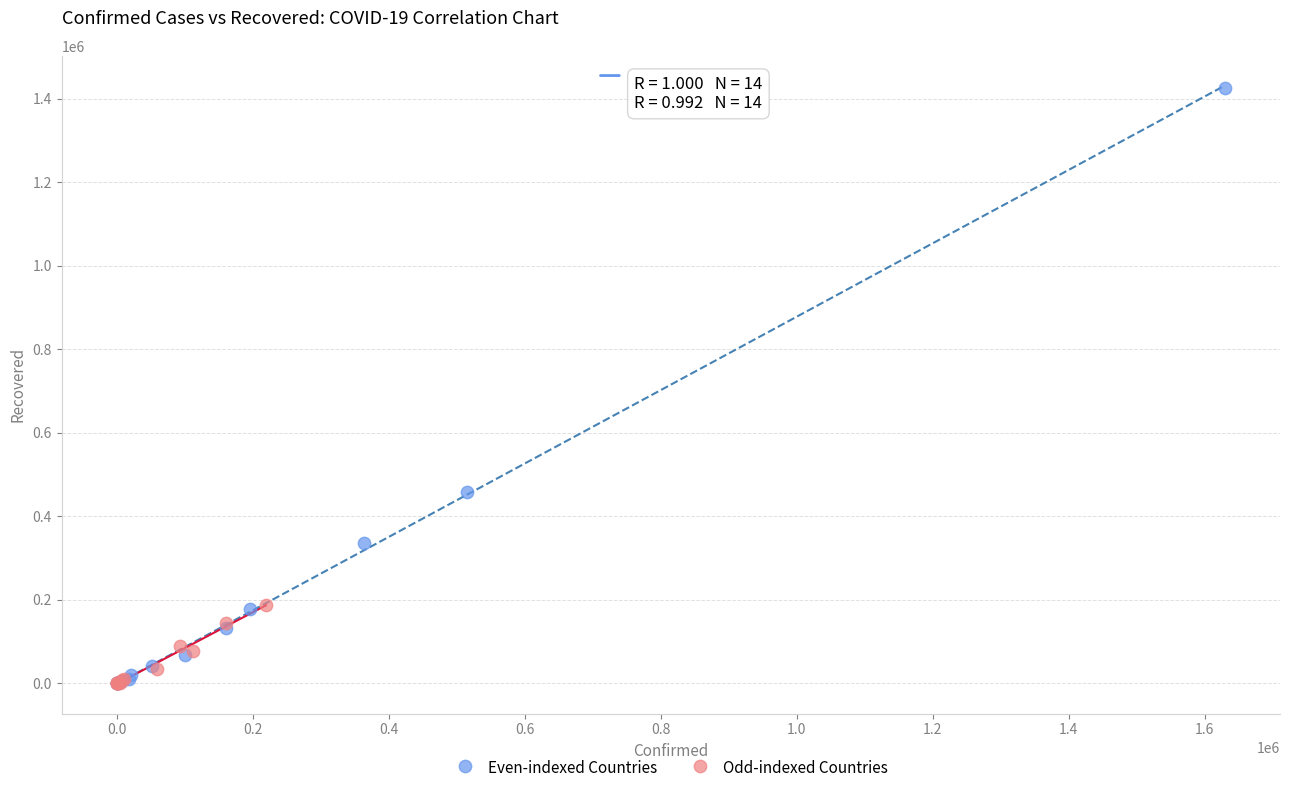

What are all the series names shown in the legend?

Even-indexed Countries, Odd-indexed Countries